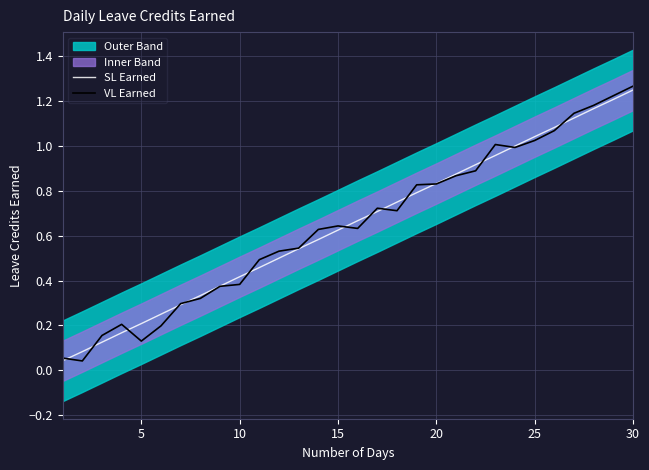

True or false: SL Earned has a value of 0.7 at 10.

False